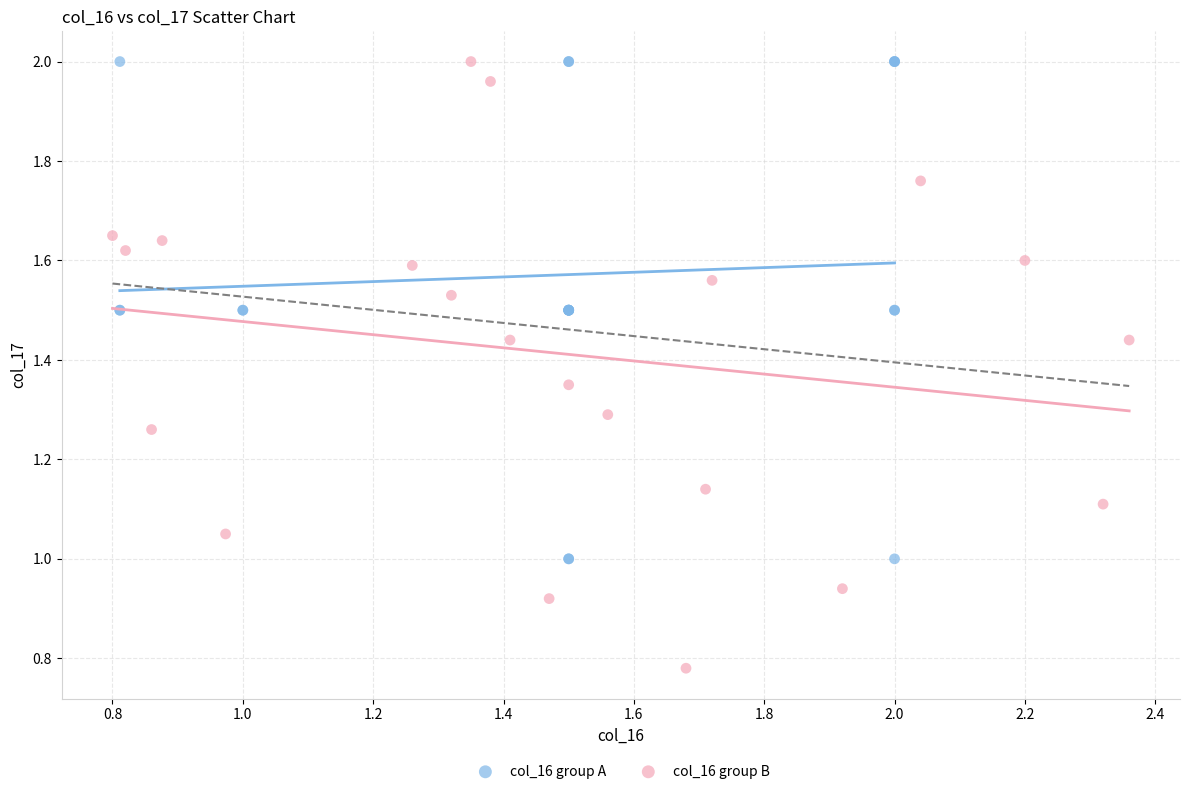

Which series has the widest spread of Y values?

col_16 group B